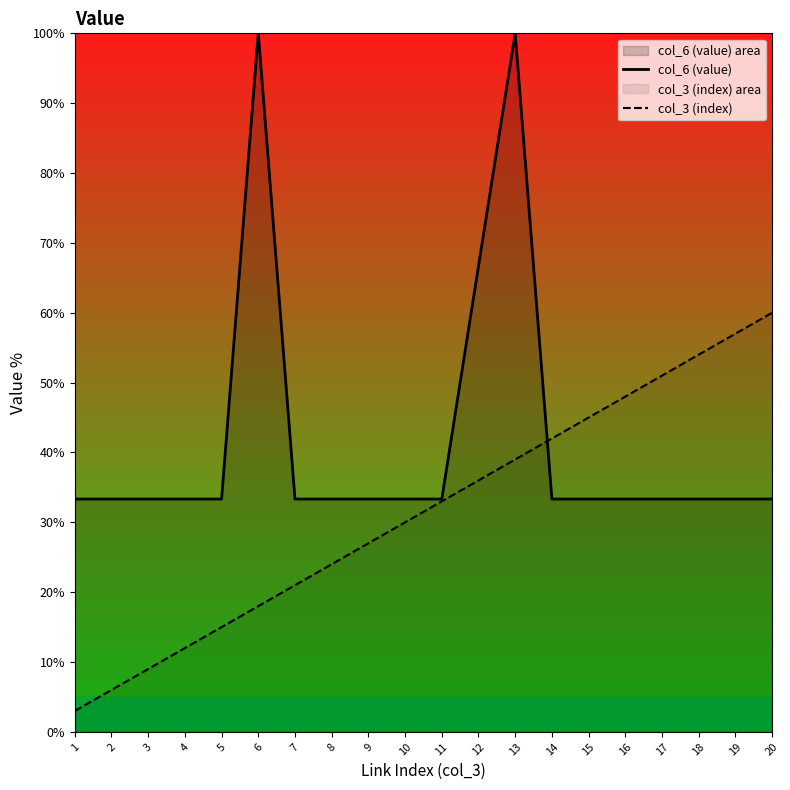

What is the approximate value of col_6 (value) at 20?

33.3